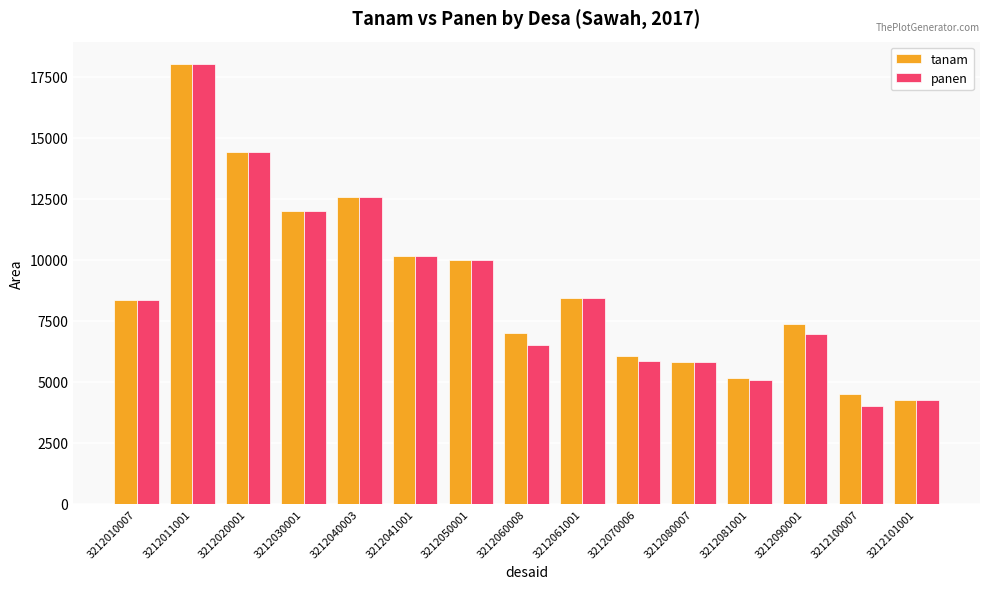

At which label does tanam reach its peak?

3212011001